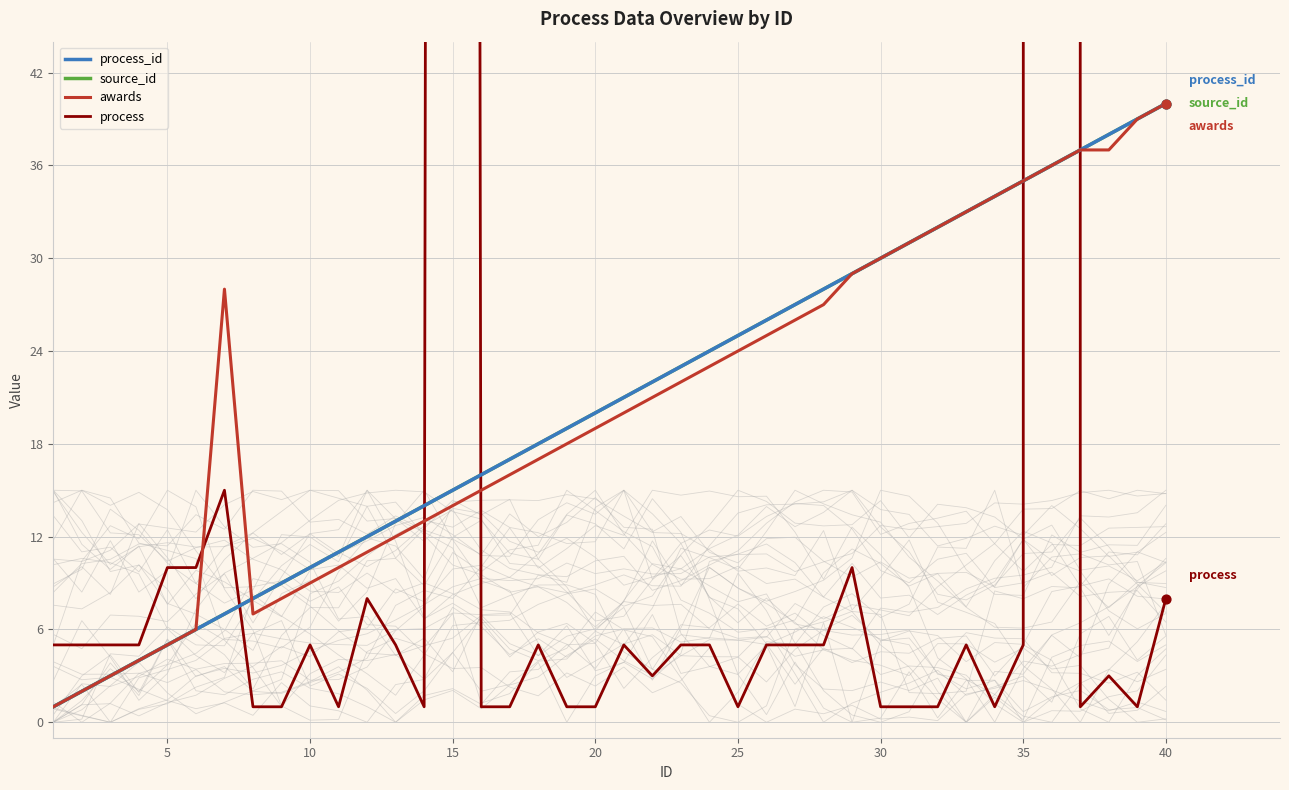

At how many categories does at least one series exceed 11058?

1